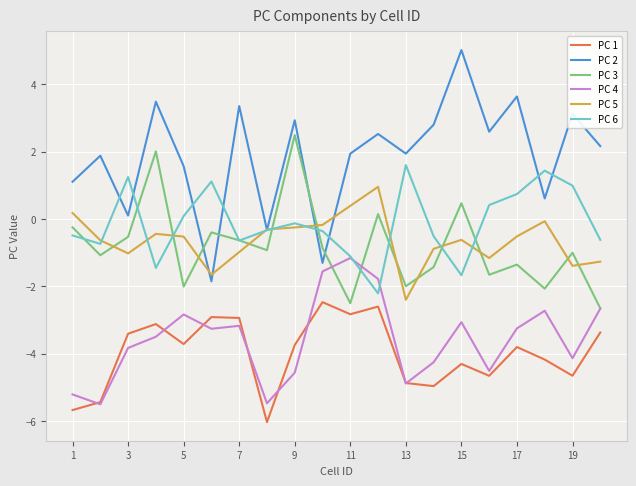

What is the maximum value shown in the chart?

5.0